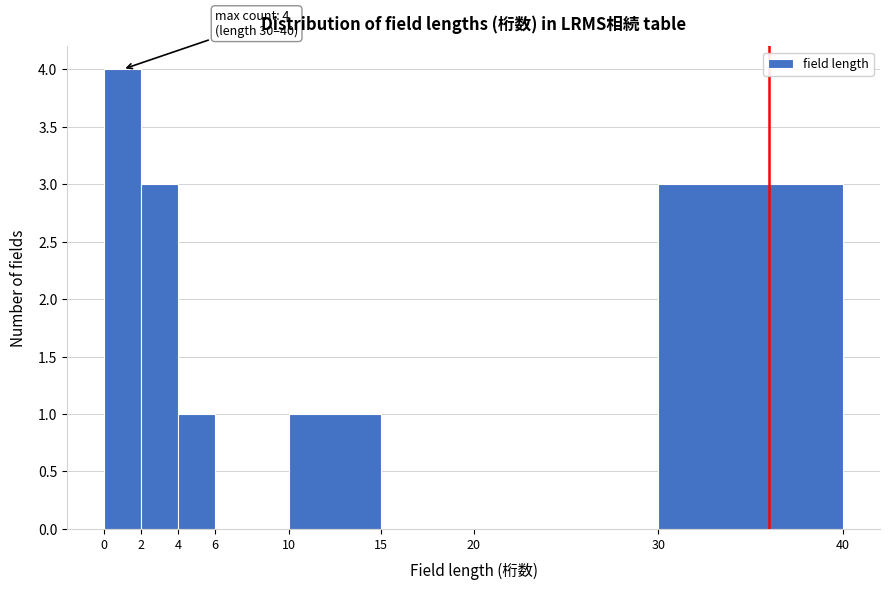

Which range on the x-axis has the tallest bar?

0 to 2